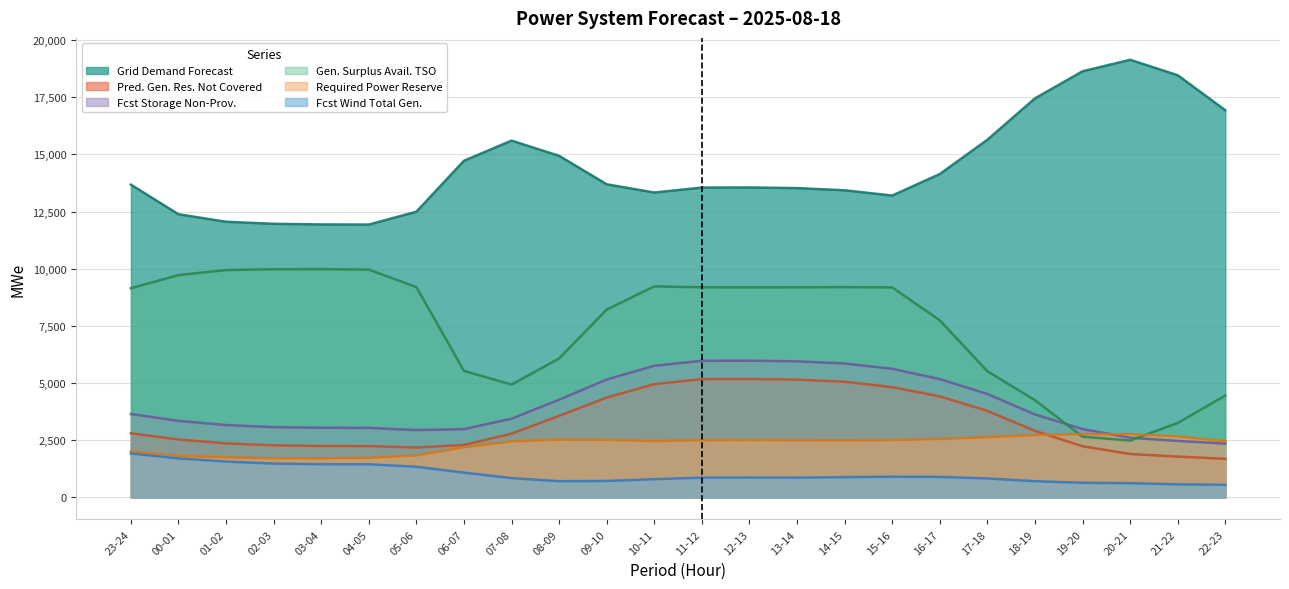

How many data points in req_pow_res are less than 2504?

12